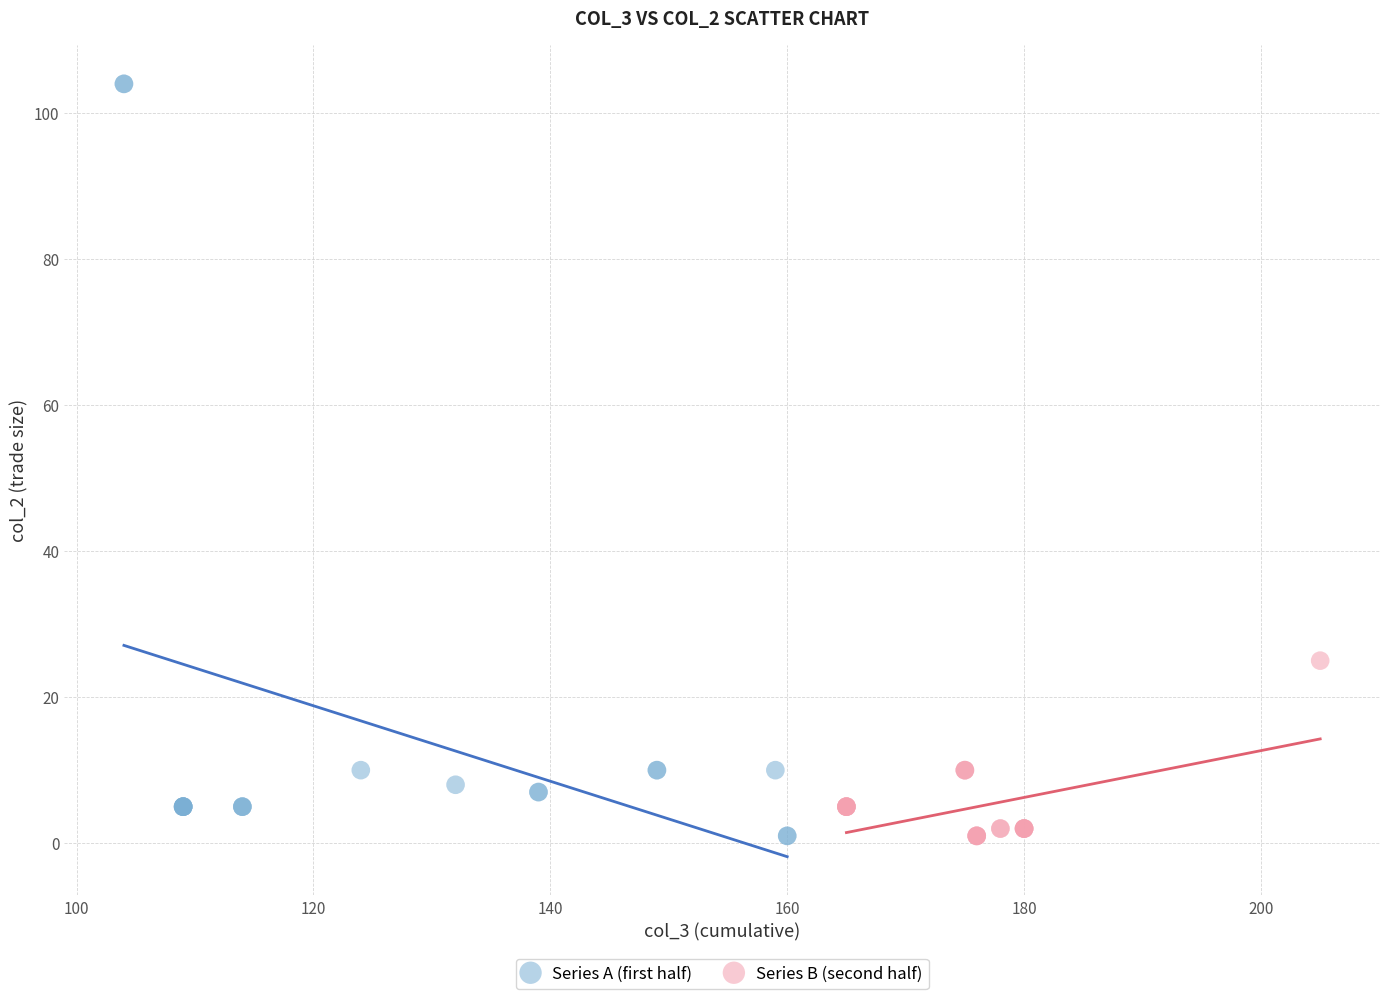

Which series has the widest spread of Y values?

Series A (first half)